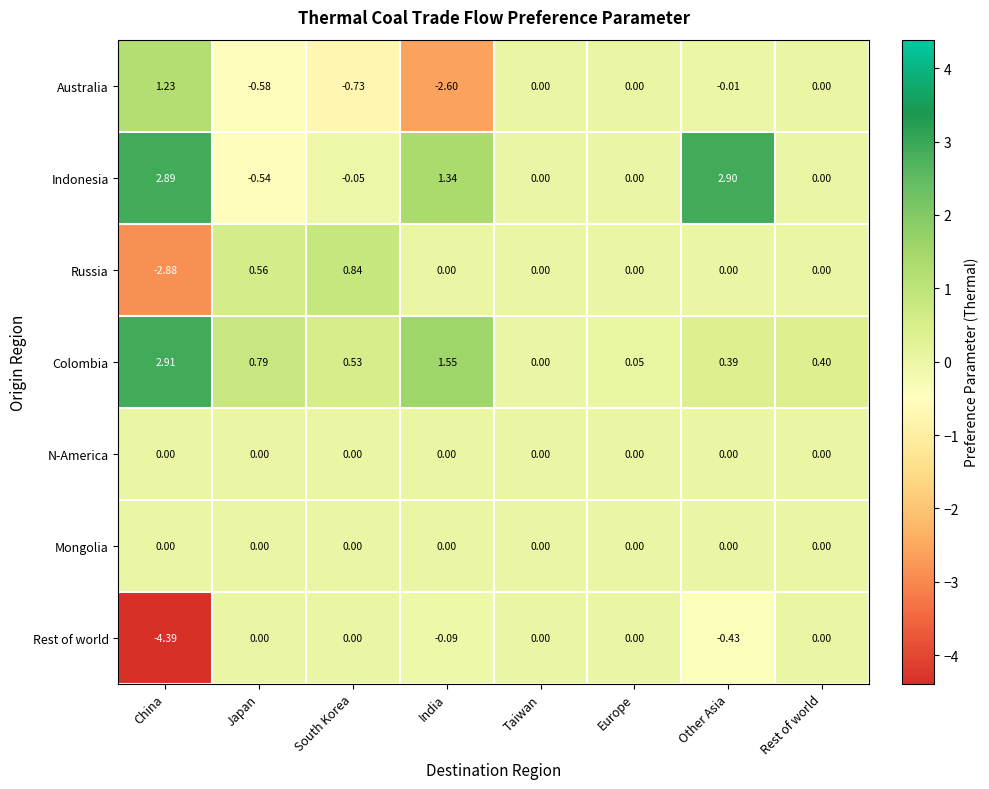

At which label does Indonesia reach its minimum?

Japan